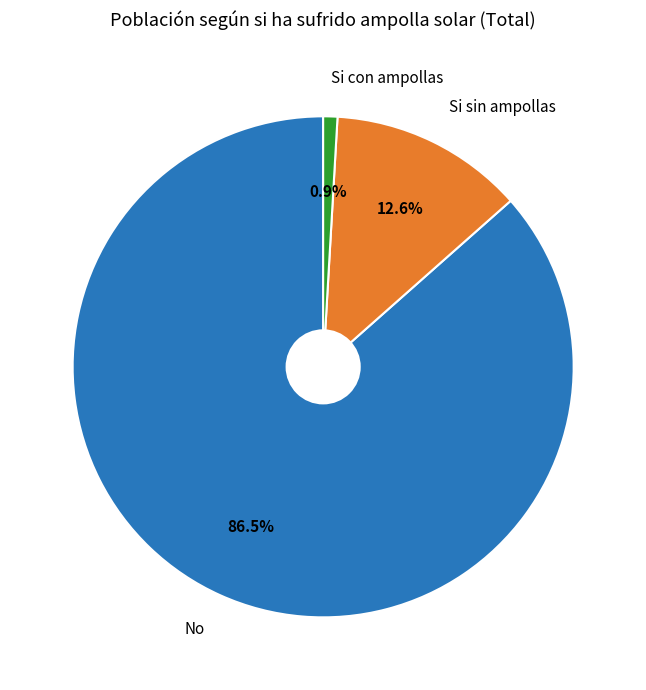

Is it true that Si con ampollas is 11% of the pie?

False